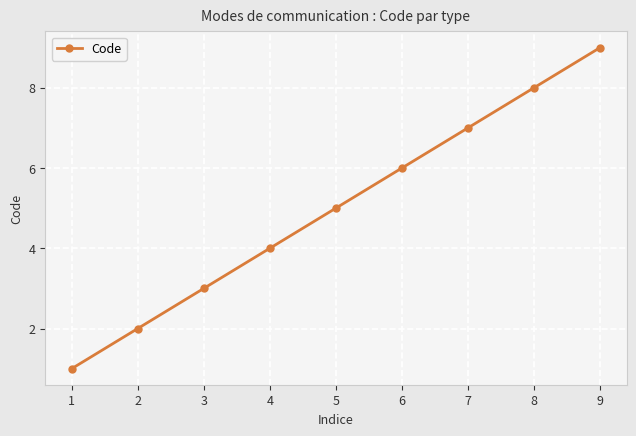

How many values are below 5?

4